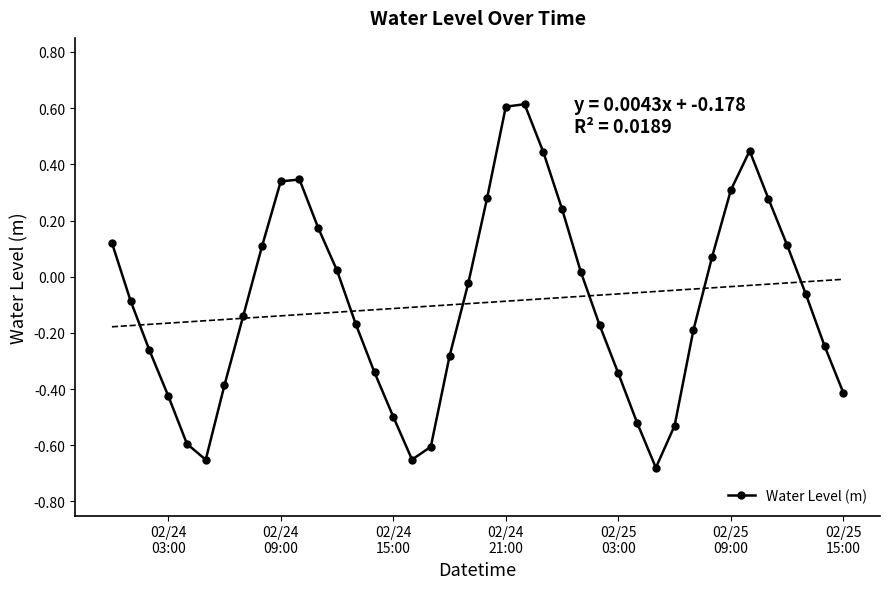

Is this an area chart (filled region under the line)?

No